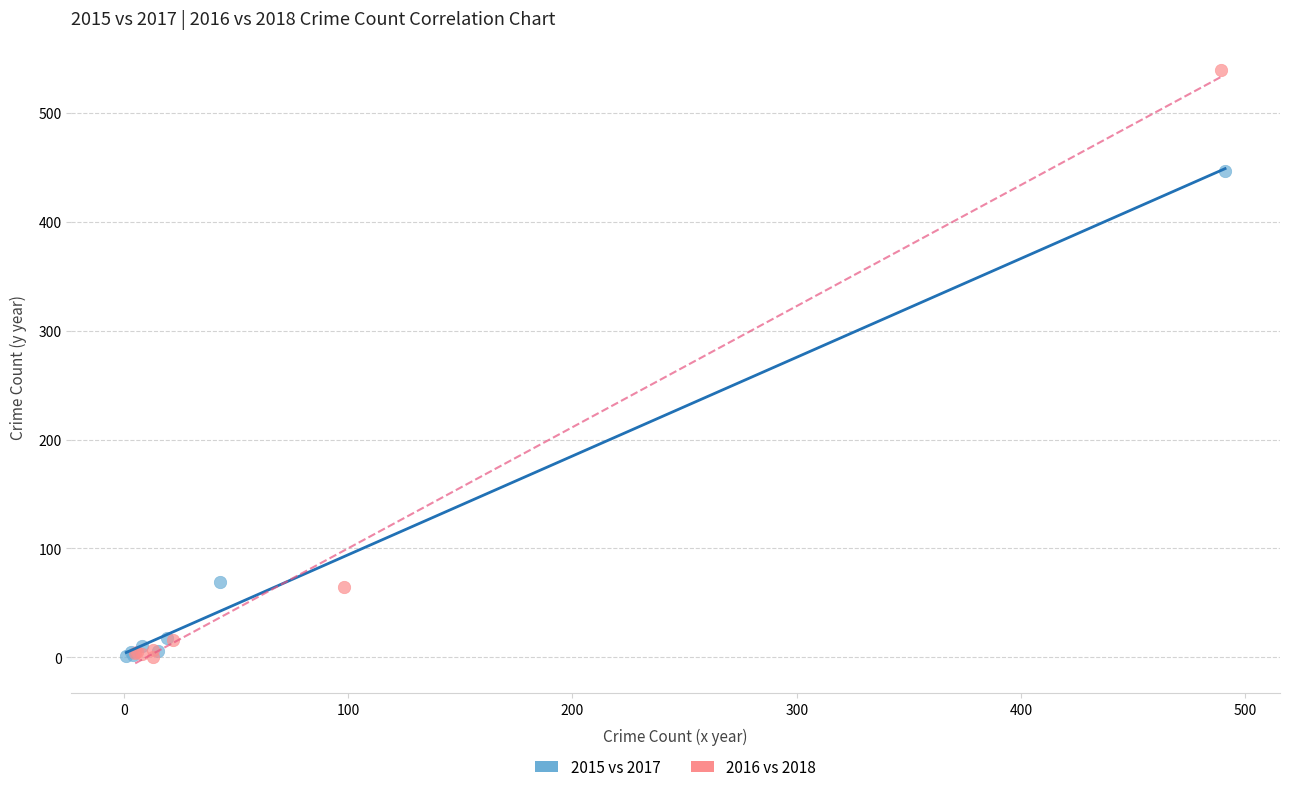

What are all the series names shown in the legend?

2015 vs 2017, 2016 vs 2018